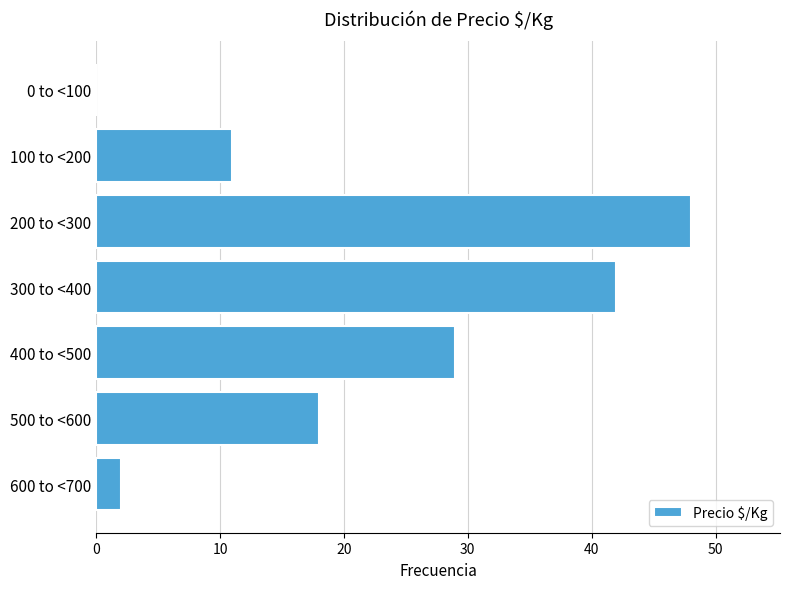

Reading bottom to top, transcribe all the data shown in this chart.

600 to <700=2	500 to <600=18	400 to <500=29	300 to <400=42	200 to <300=48	100 to <200=11	0 to <100=0